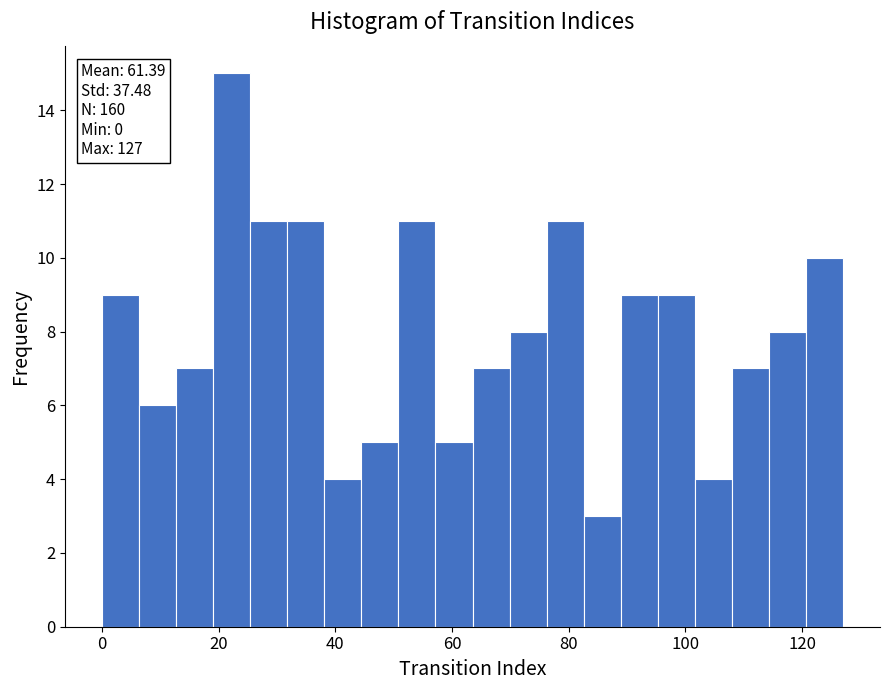

Read against the x-axis, roughly where is the centre of the tallest bar?

22